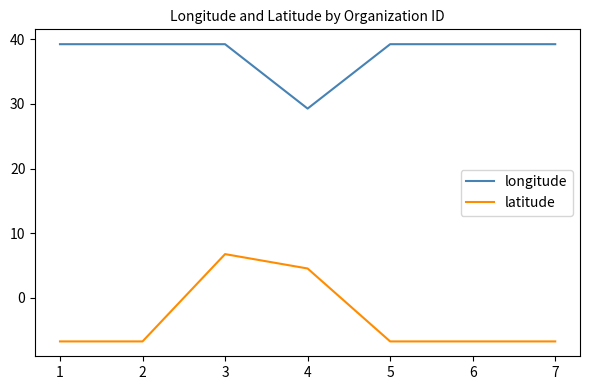

How many lines are shown in the chart?

2